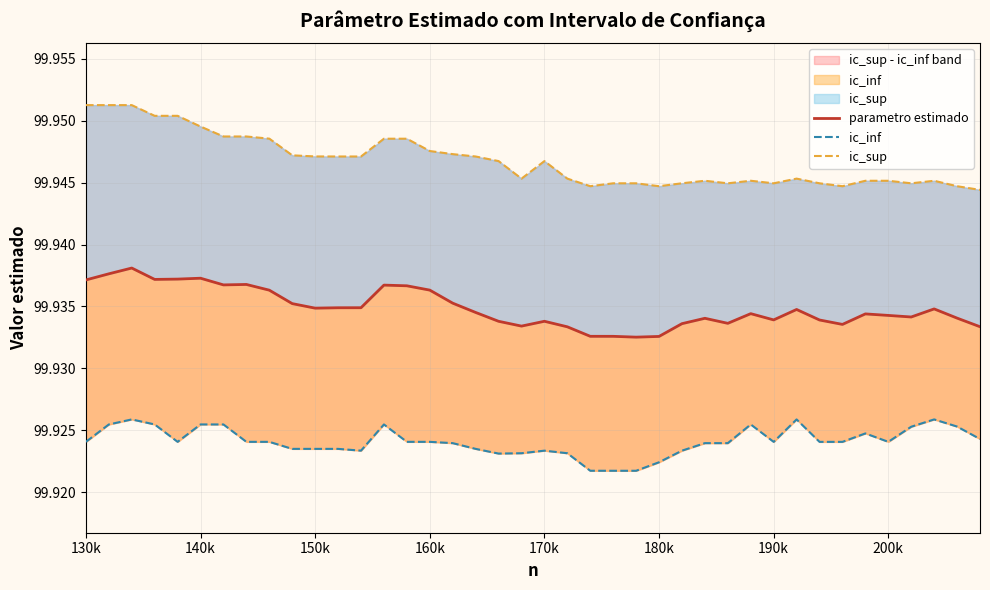

How many lines are shown in the chart?

3